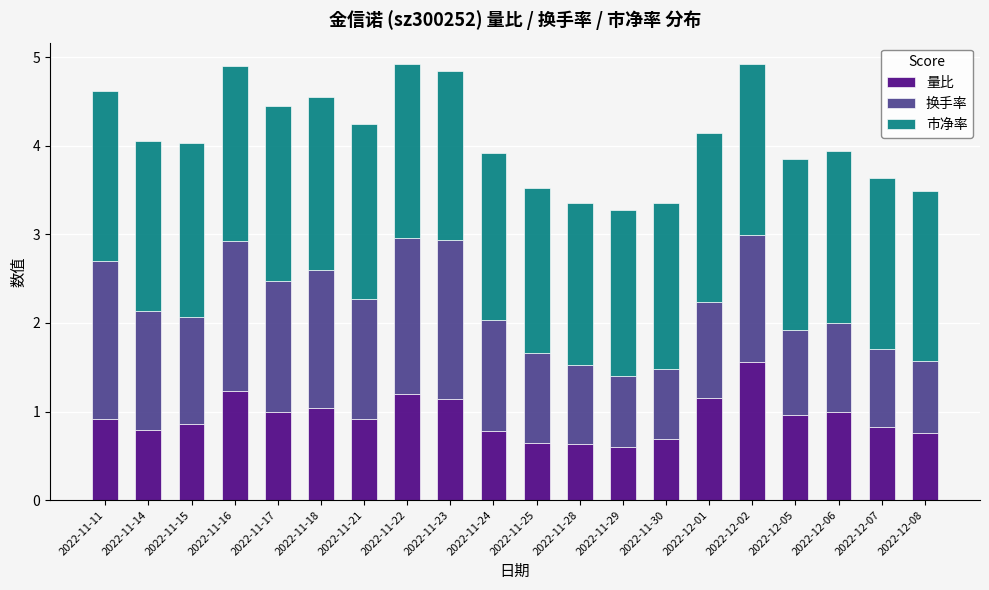

True or false: 量比 has a value of 1.2 at 2022-11-22.

True